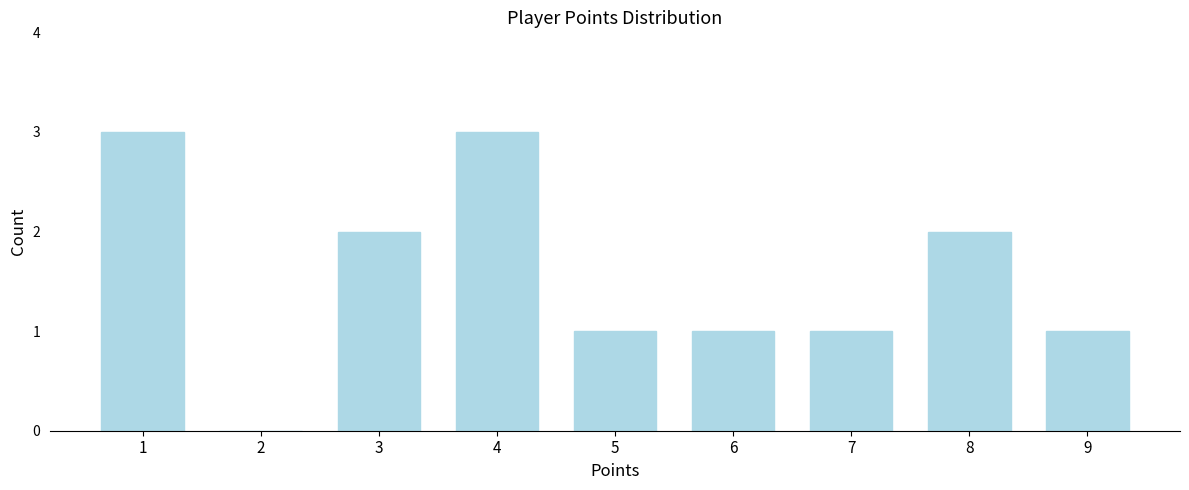

Reading left to right, what are all the values shown in this chart?

1=3	2=0	3=2	4=3	5=1	6=1	7=1	8=2	9=1